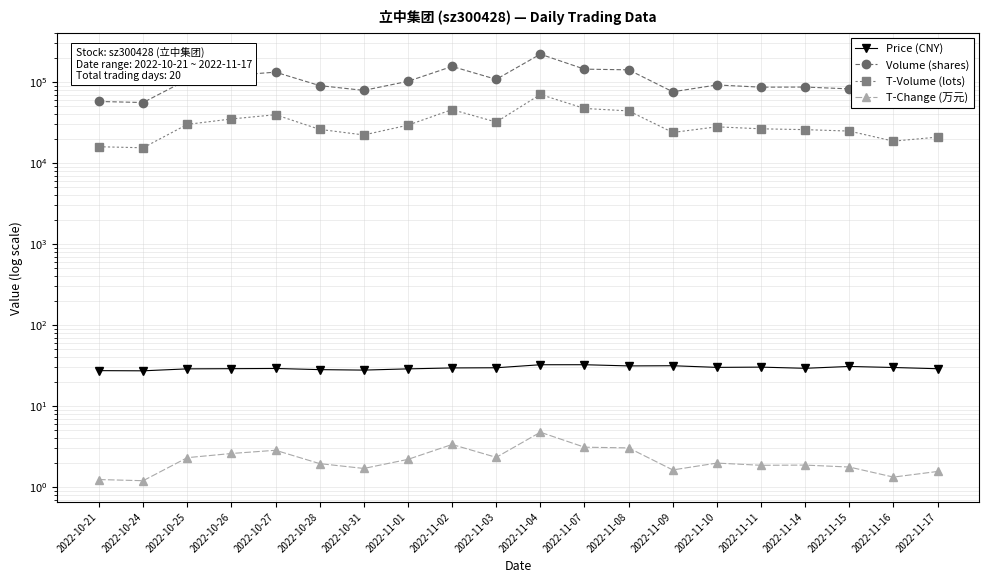

True or false: T-Change (万元) and Volume (shares) cross at least once.

False